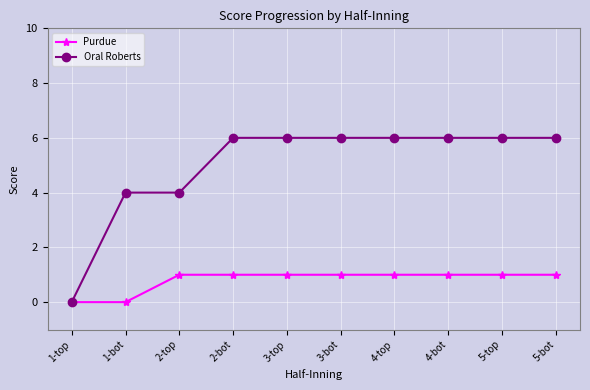

What is the highest value of the Oral Roberts series?

6